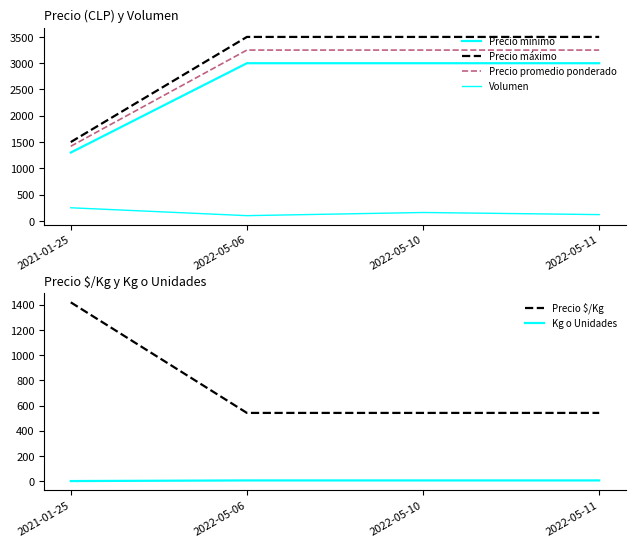

Reading left to right, transcribe all the data shown in this chart.

Precio mínimo: 1300	3000	3000	3000
Precio máximo: 1500	3500	3500	3500
Precio promedio ponderado: 1420	3250	3250	3250
Volumen: 250	100	160	120
Precio $/Kg: 1420	542	542	542
Kg o Unidades: 1	6	6	6